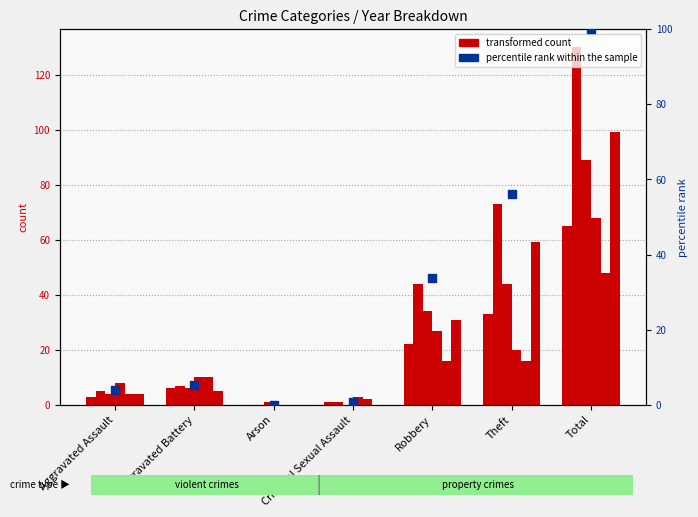

Which series has the widest spread of Y values?

percentile rank within the sample